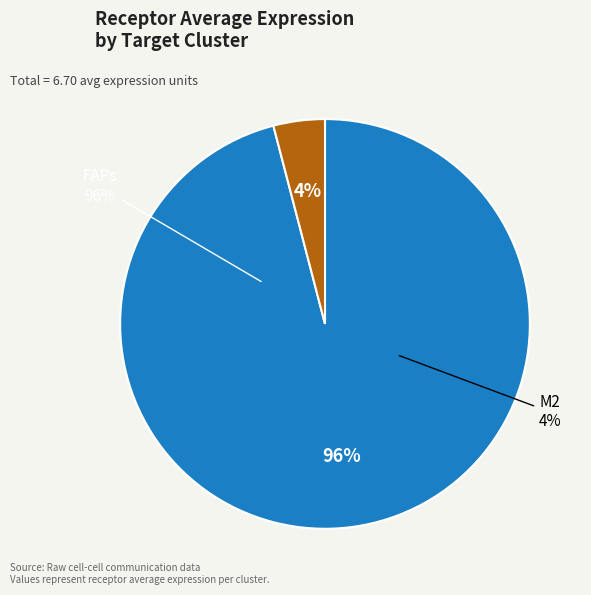

What is the change in value from FAPs to M2?

-6.2